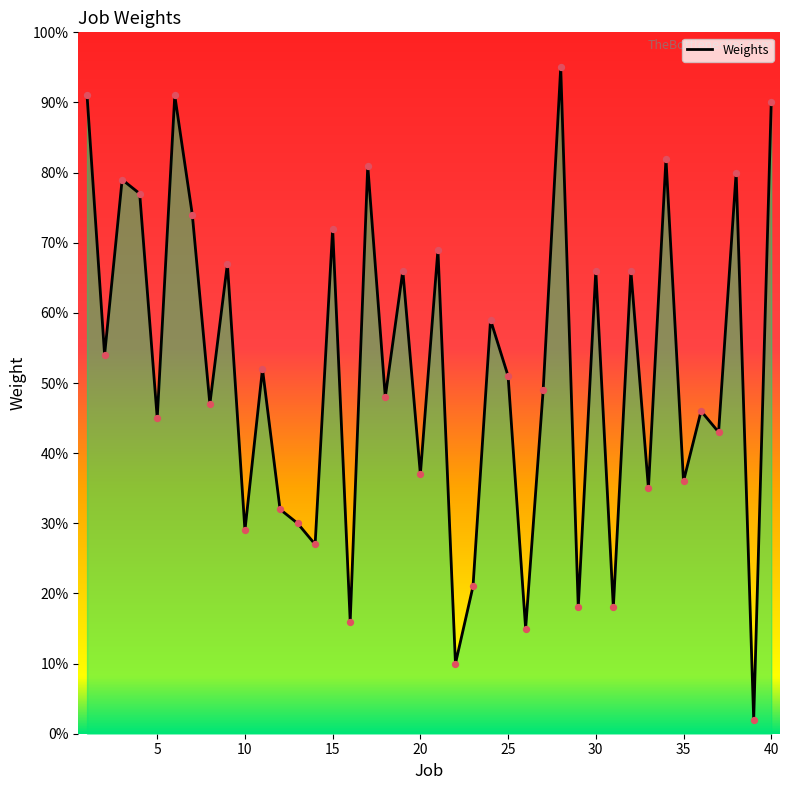

What is the maximum value shown in the chart?

95